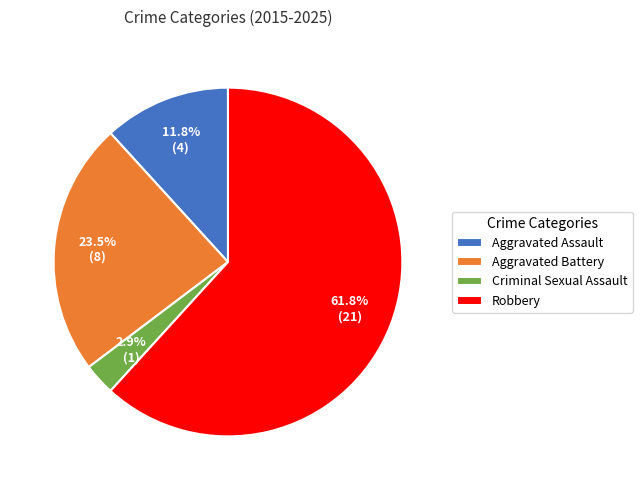

Is there a majority slice in this chart?

Yes